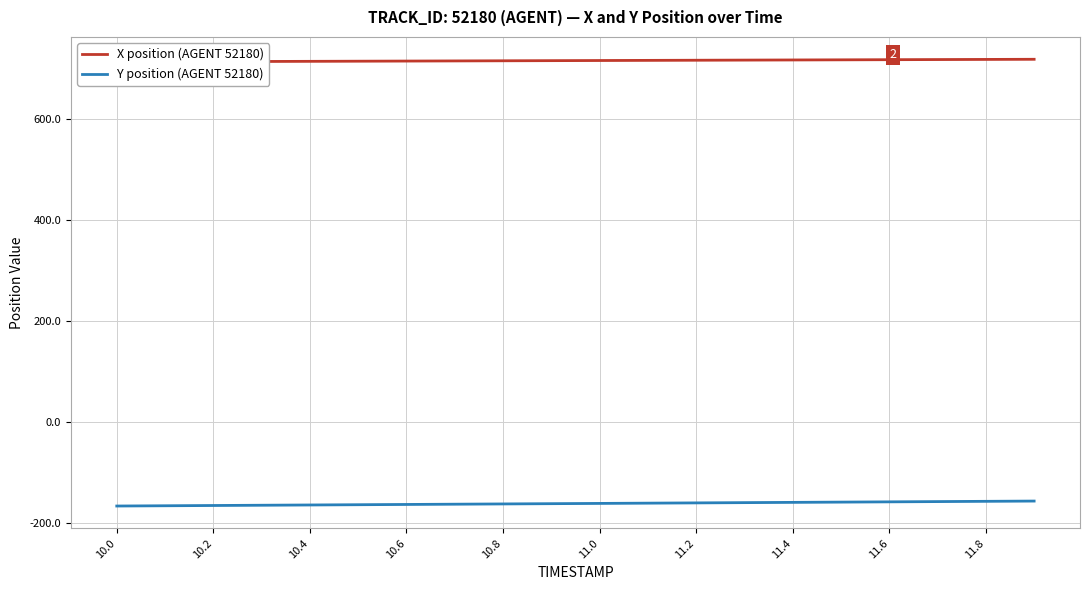

Is it true that Y position (AGENT 52180) equals -164.0 at 10.6?

True